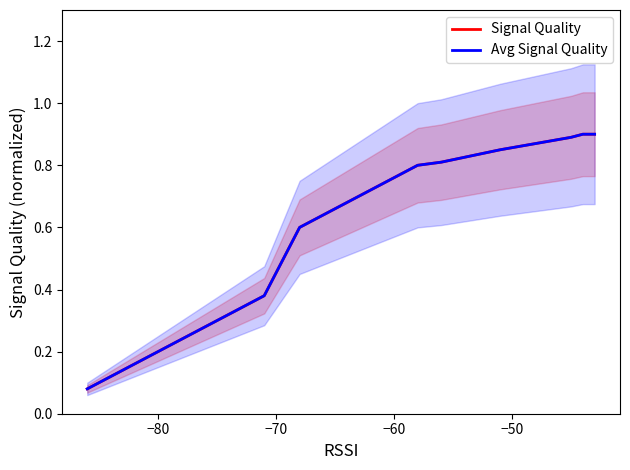

What is the maximum value shown in the chart?

0.9